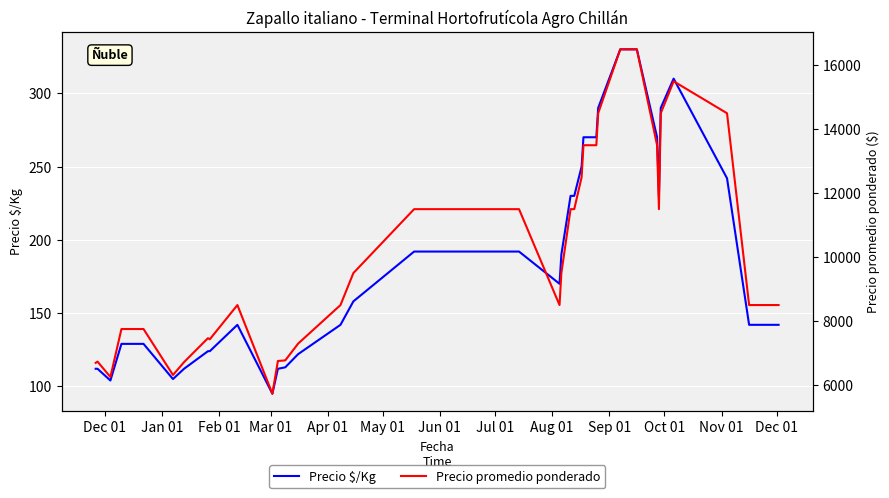

What is the highest value of the Precio $/Kg series?

330